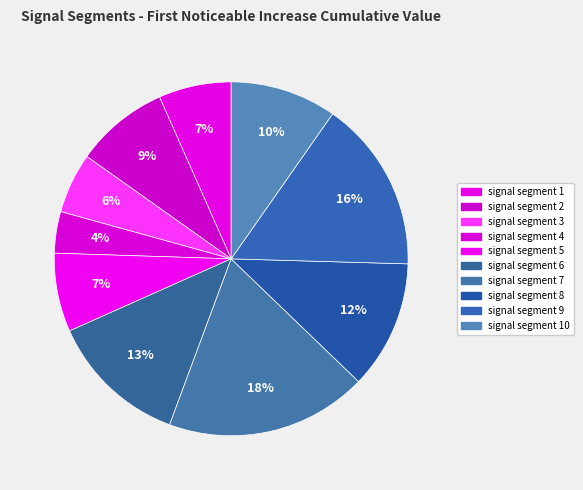

How many segments does this pie chart have?

10